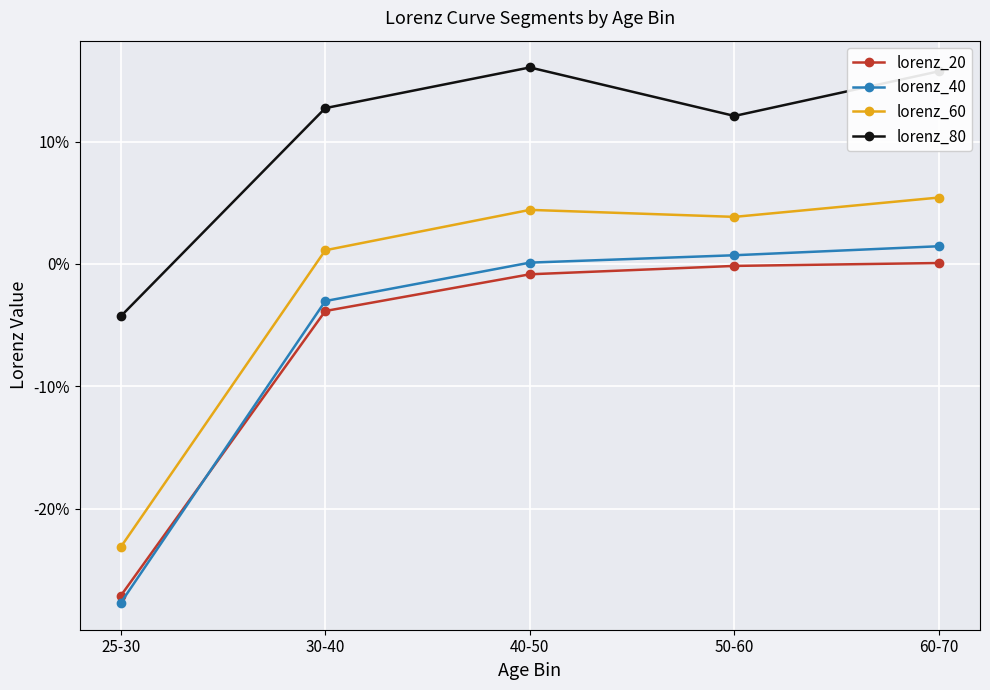

What are all the series names shown in the legend?

lorenz_20, lorenz_40, lorenz_60, lorenz_80